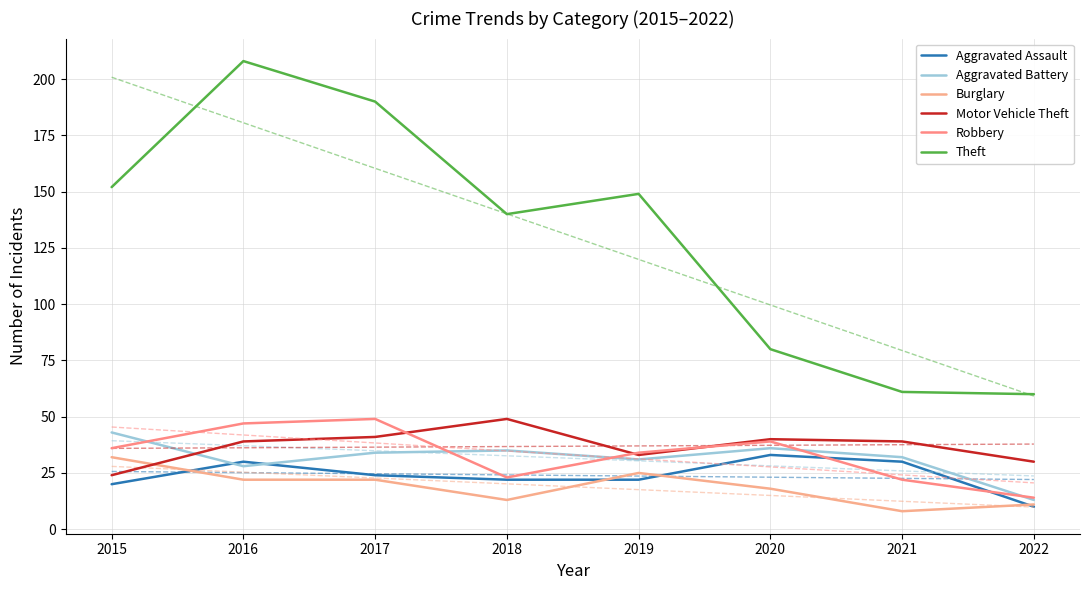

Is the value of Motor Vehicle Theft at 2021 greater than the value of Aggravated Assault at 2018?

Yes